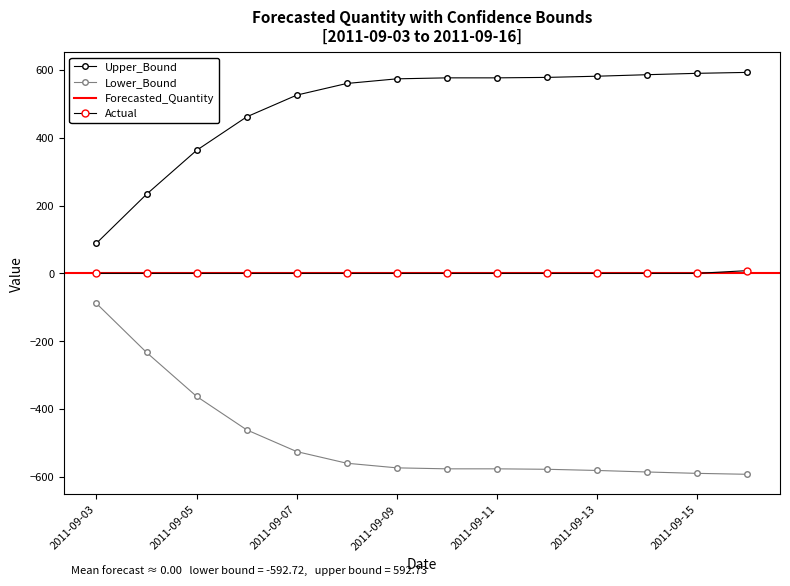

Which has a higher value, 2011-09-10 or 2011-09-07?

2011-09-07